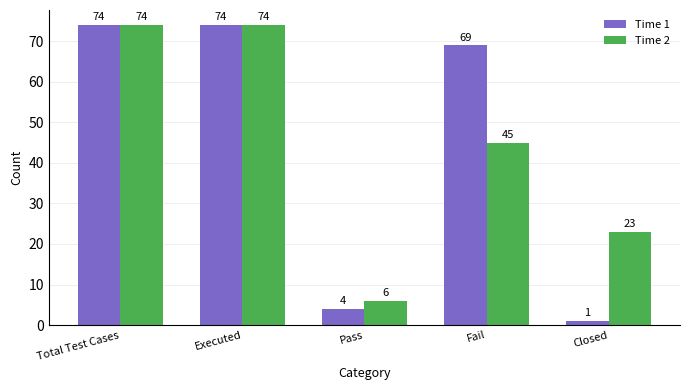

Reading left to right, what are all the values shown in this chart?

Time 1: 74	74	4	69	1
Time 2: 74	74	6	45	23